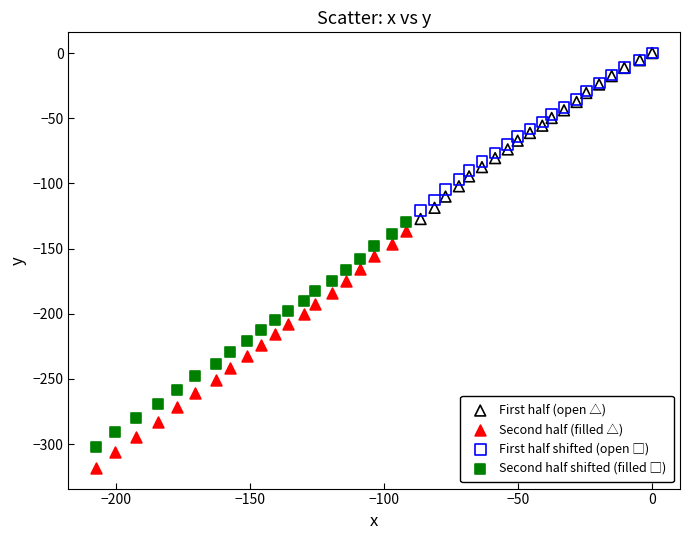

Which series contains the lowest Y value?

Second half (filled △)